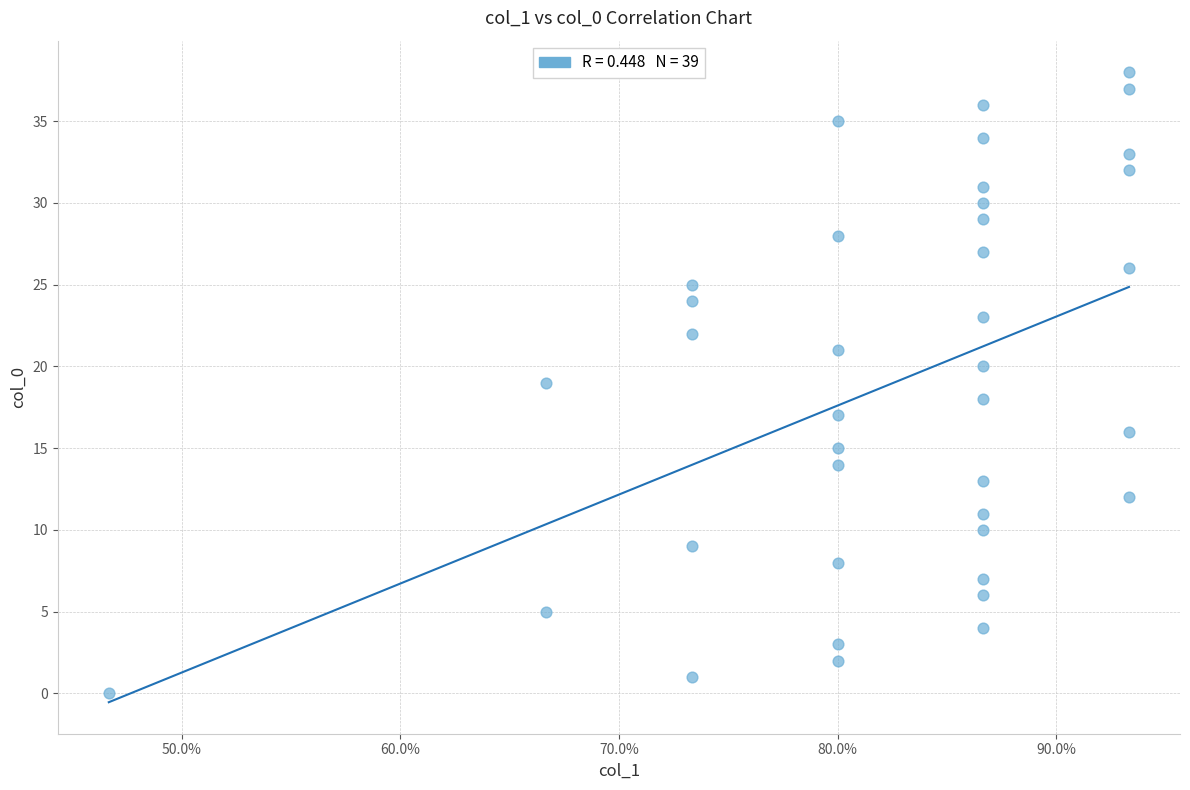

What is the range of Y values (max minus min)?

38